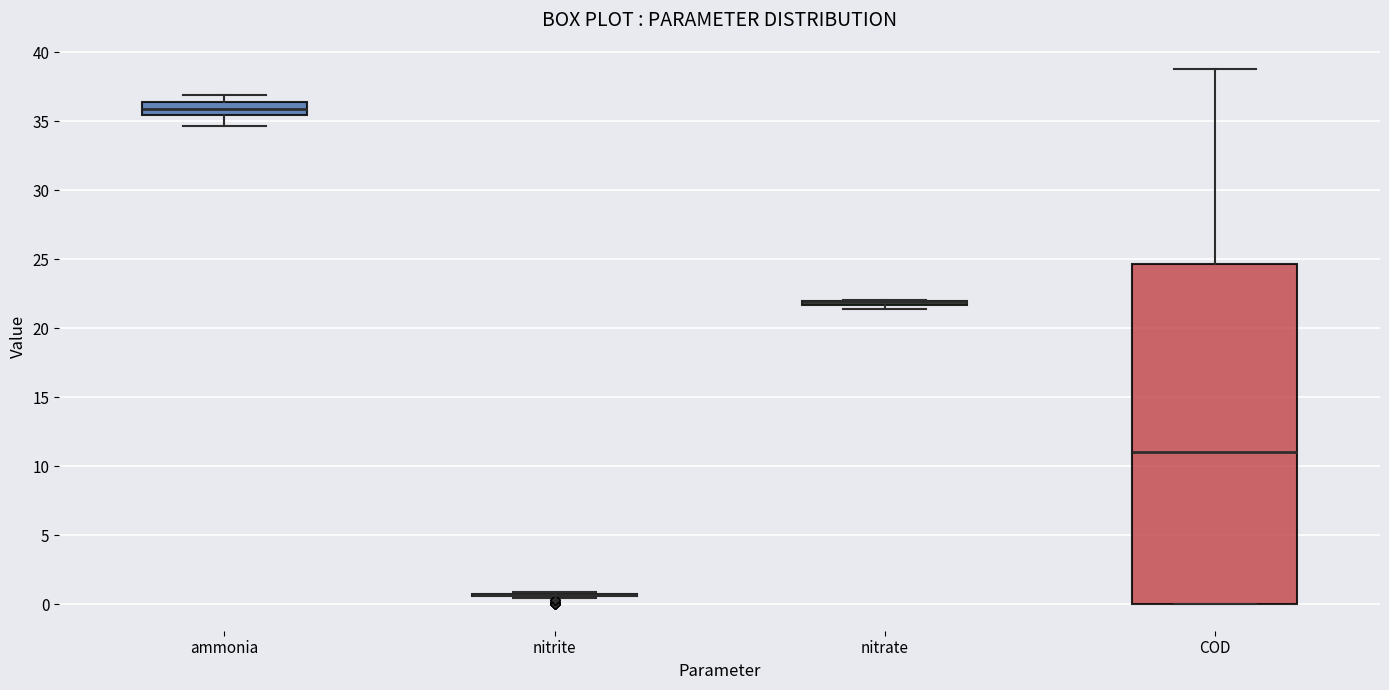

Where is the upper edge of the box for ammonia on the y-axis? The values are not printed on the chart, so give them approximately, as read against the axis.

36.5